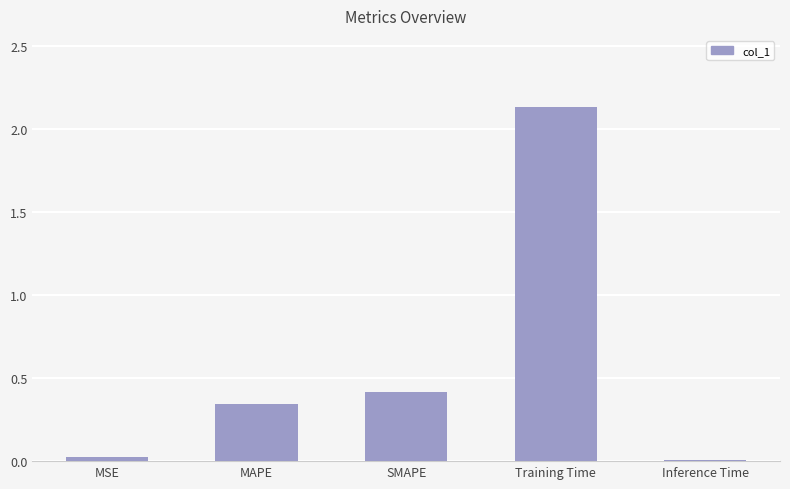

Is it true that the value at SMAPE is 0.7?

False